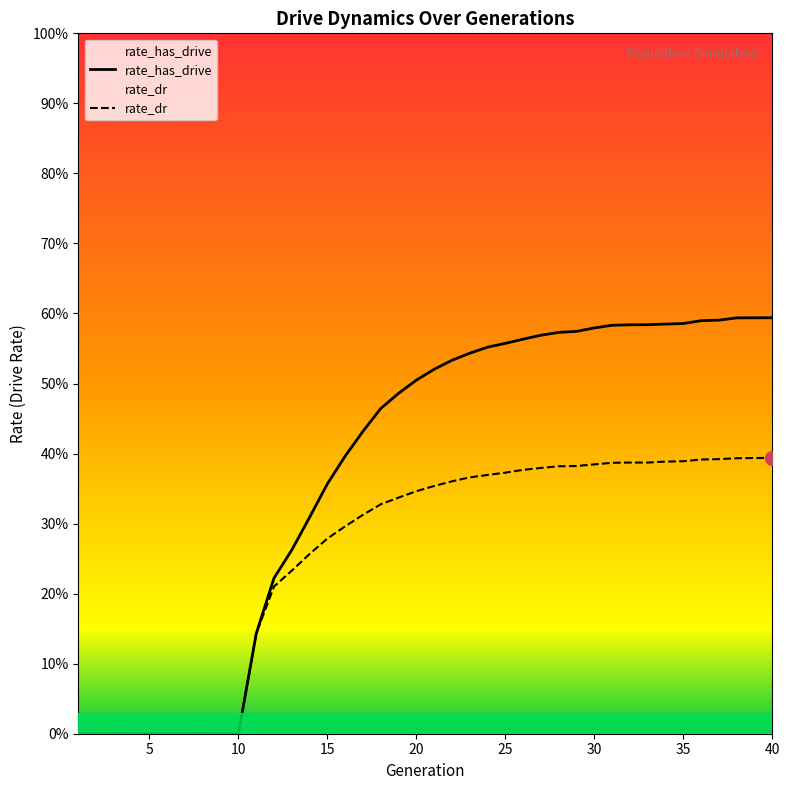

At which category is the sum across all series the highest?

40